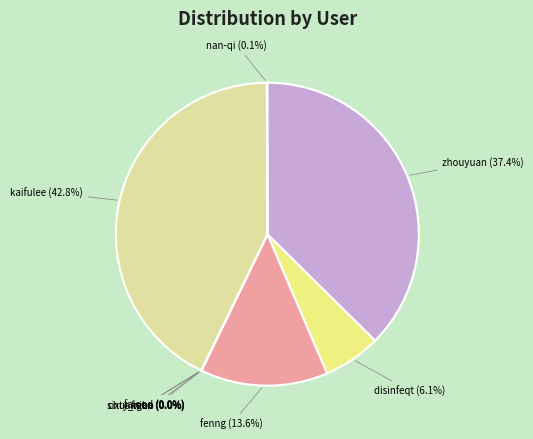

Which category has the biggest portion of the pie?

kaifulee